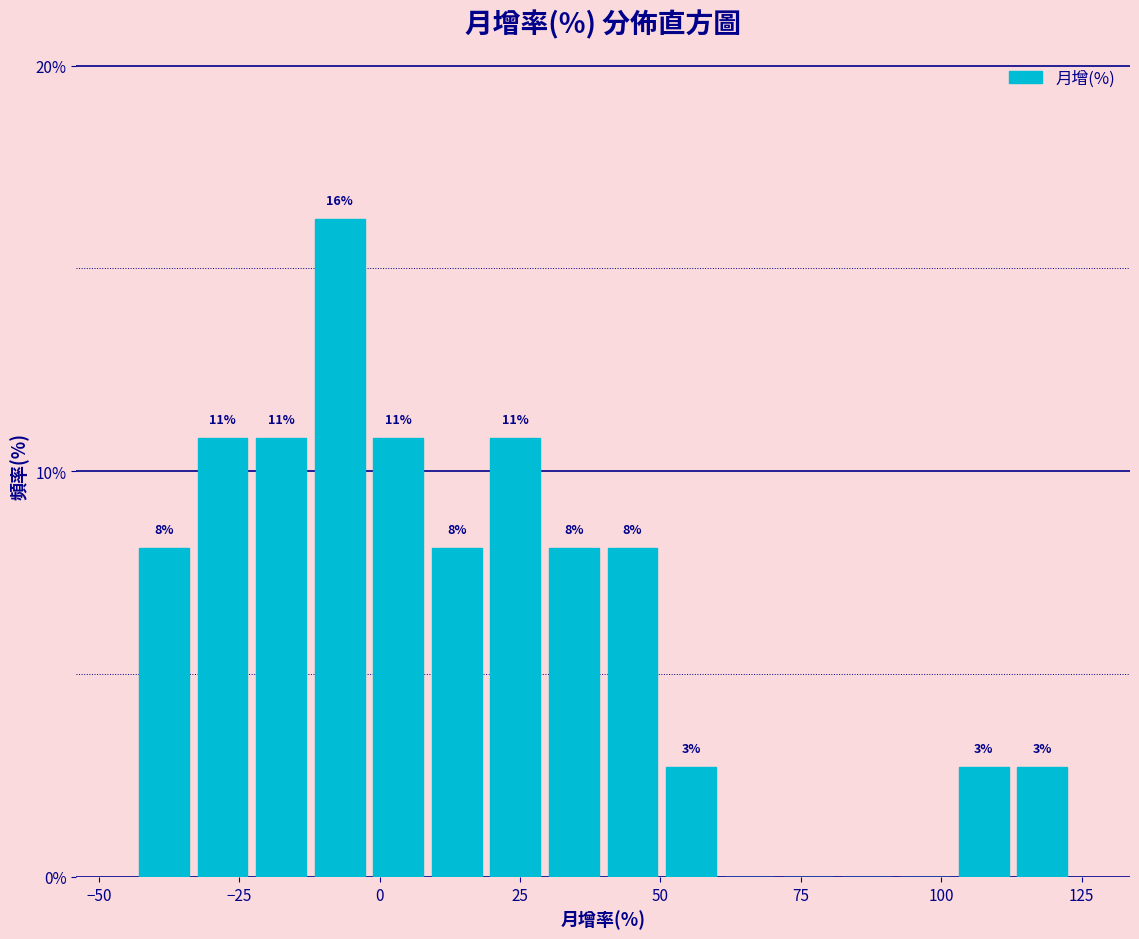

Read against the x-axis, roughly where is the centre of the tallest bar?

-5